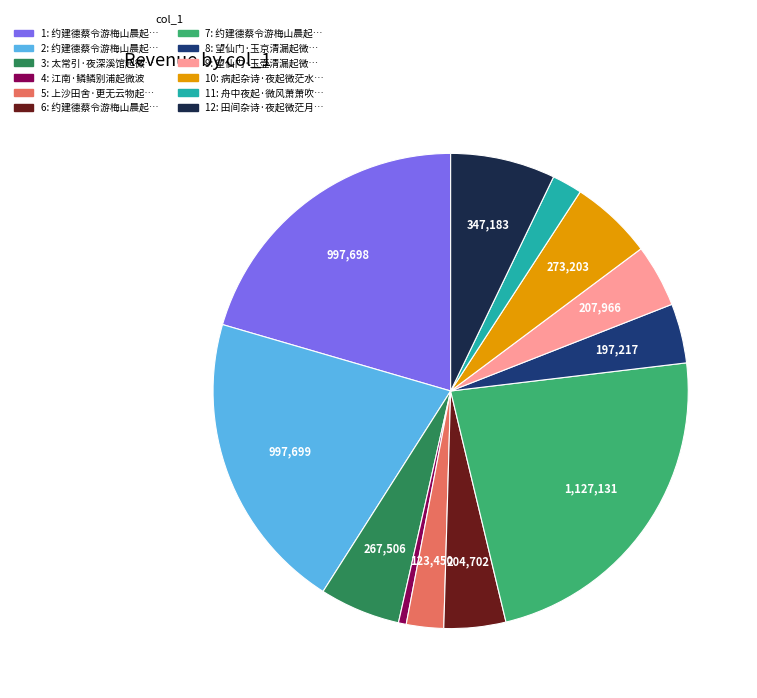

Is there a majority slice in this chart?

No